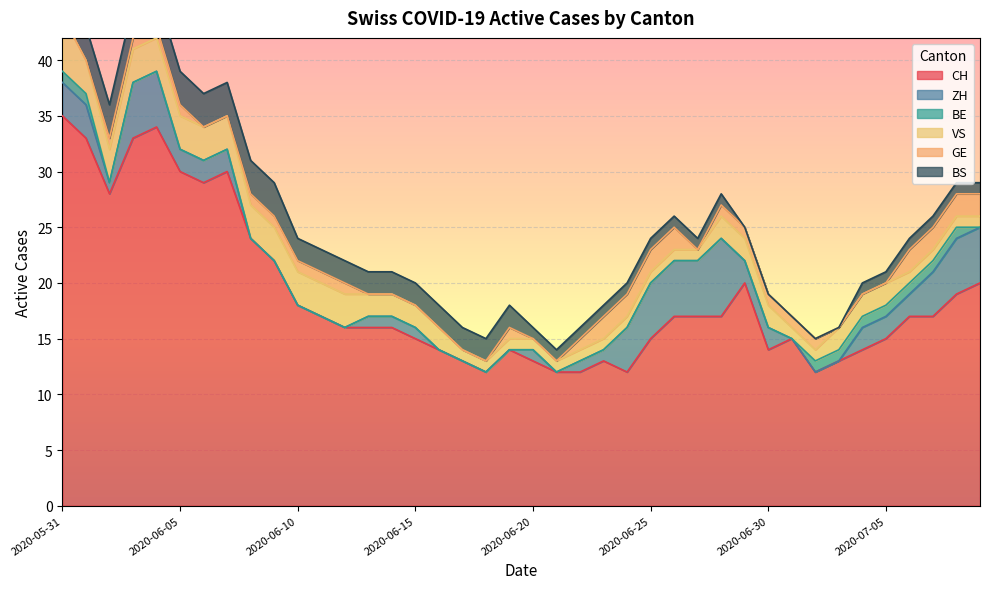

How many values in the VS series are below 2?

17